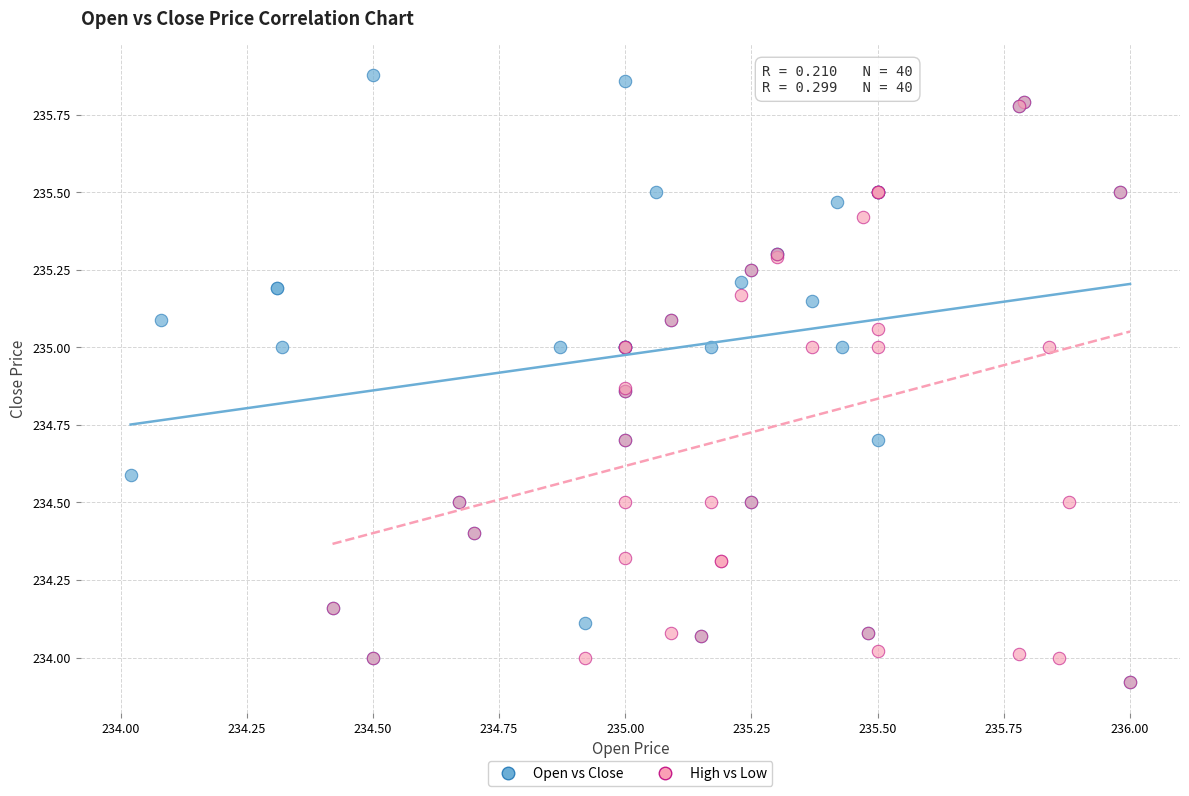

Which series has the largest Y range (max minus min)?

Open vs Close